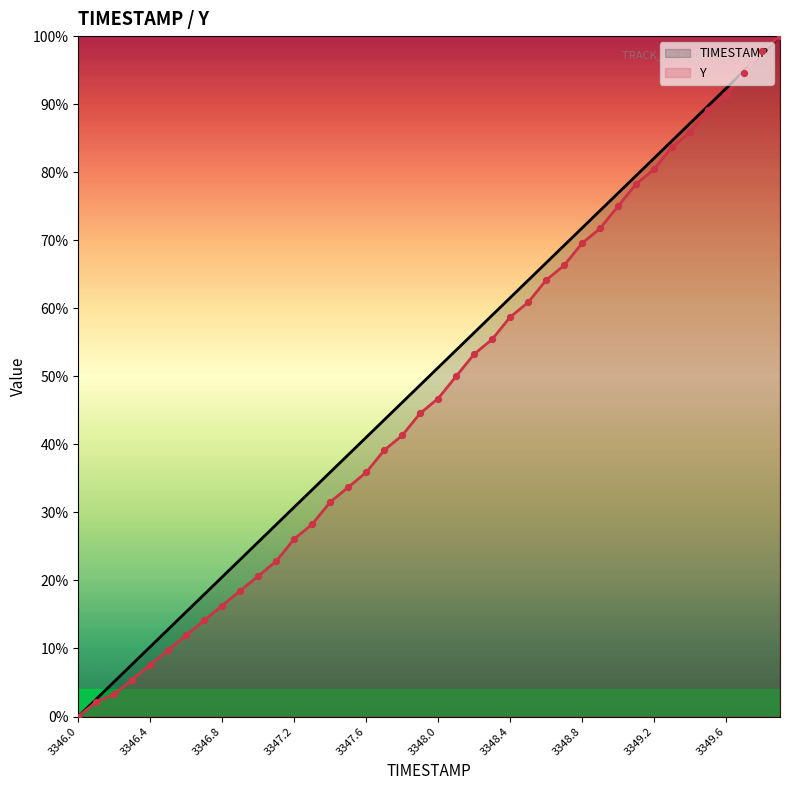

What is the total value across all series at 3346.1?

4.7